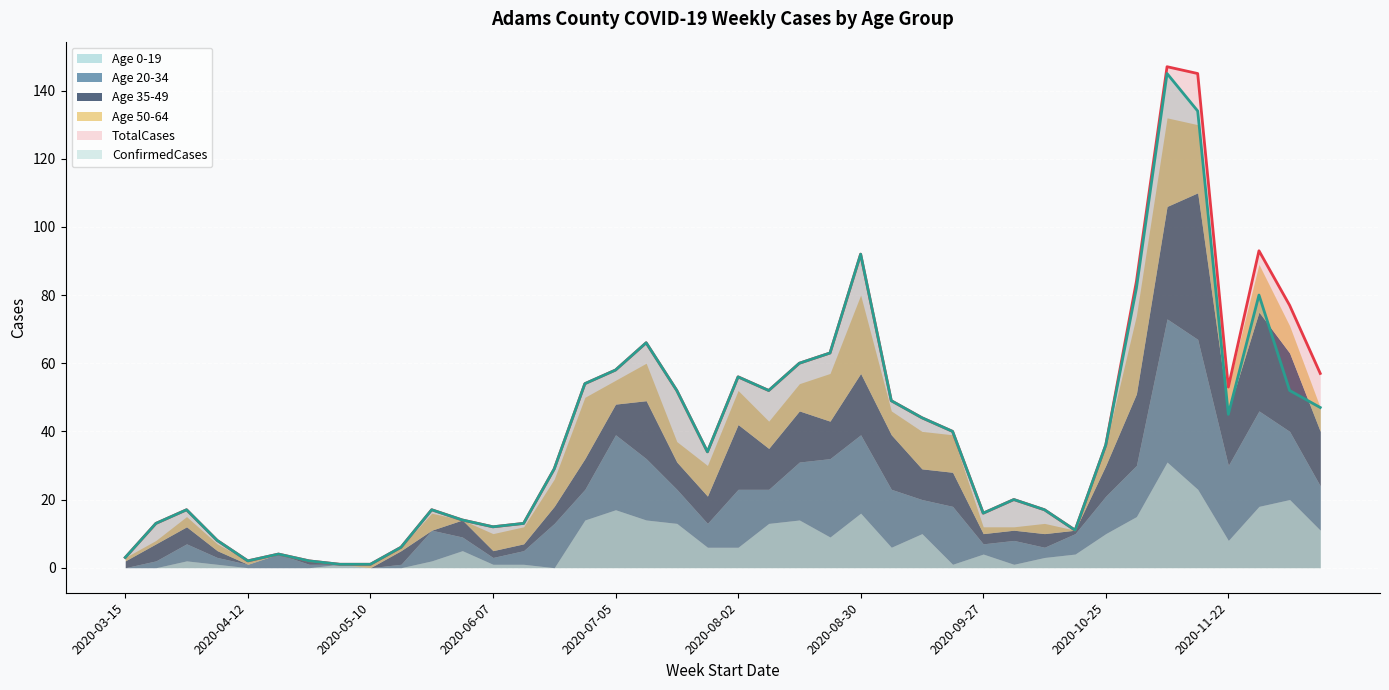

How many lines are shown in the chart?

6